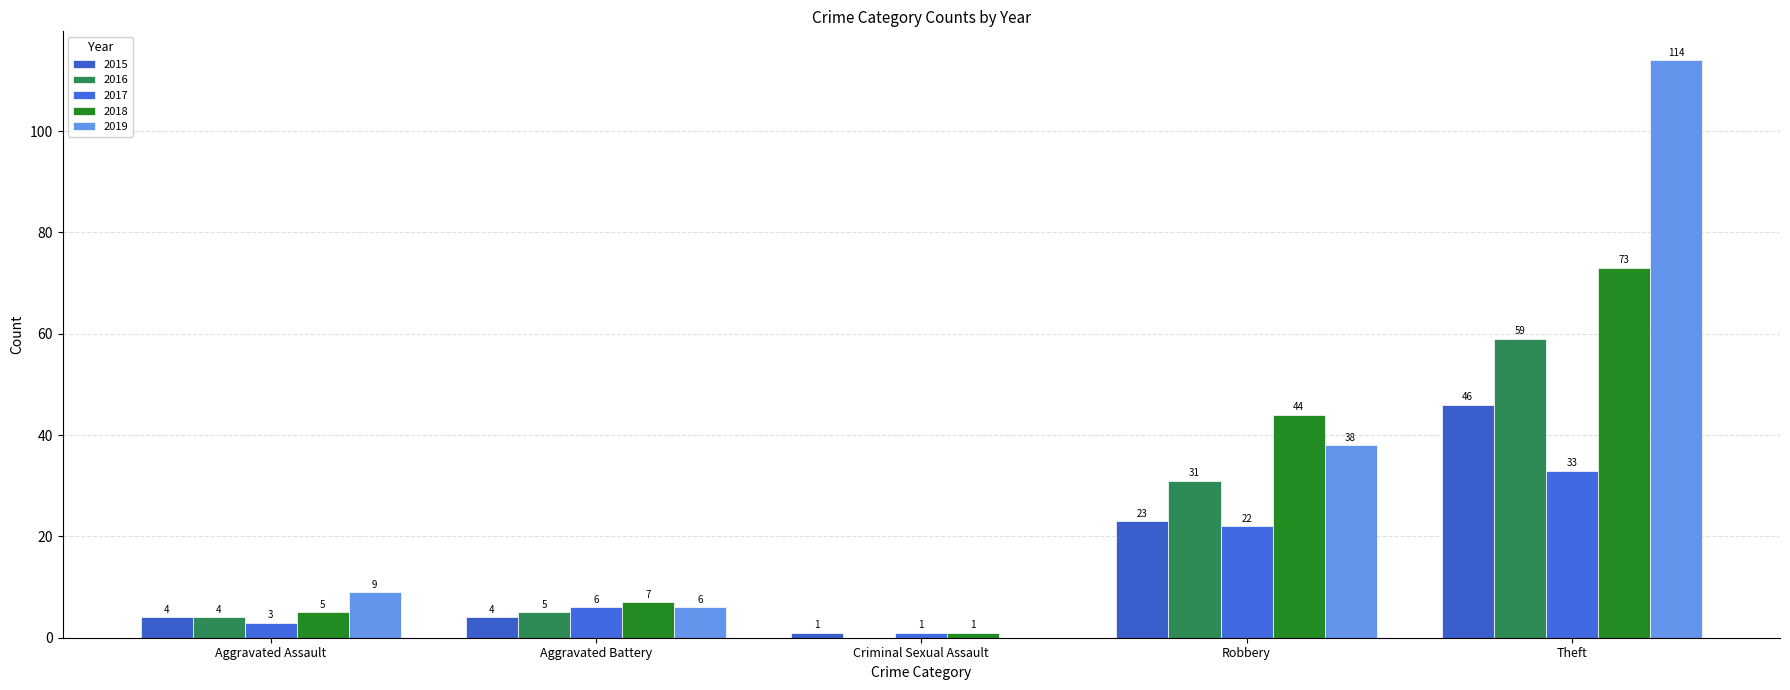

Which has a higher value, Aggravated Battery or Robbery?

Robbery